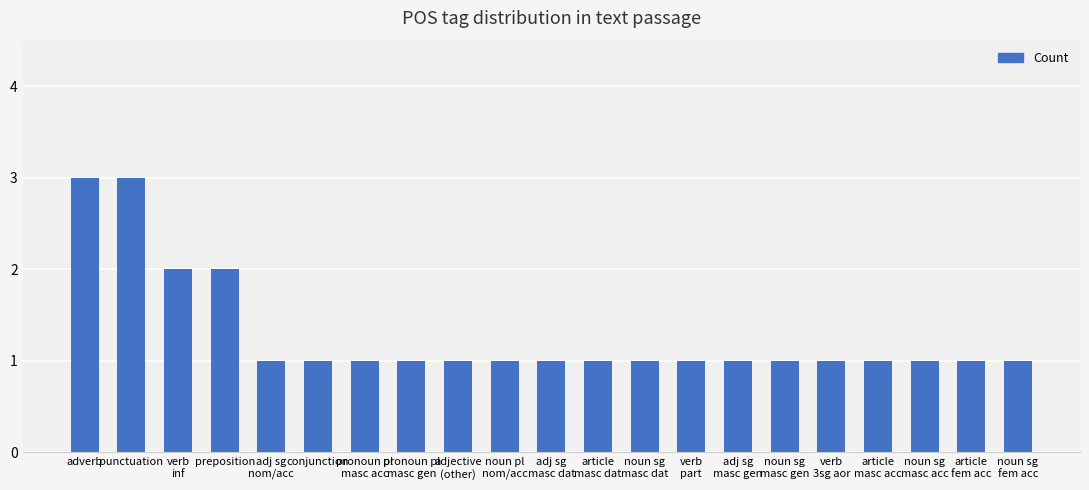

How many bars are there in total?

21